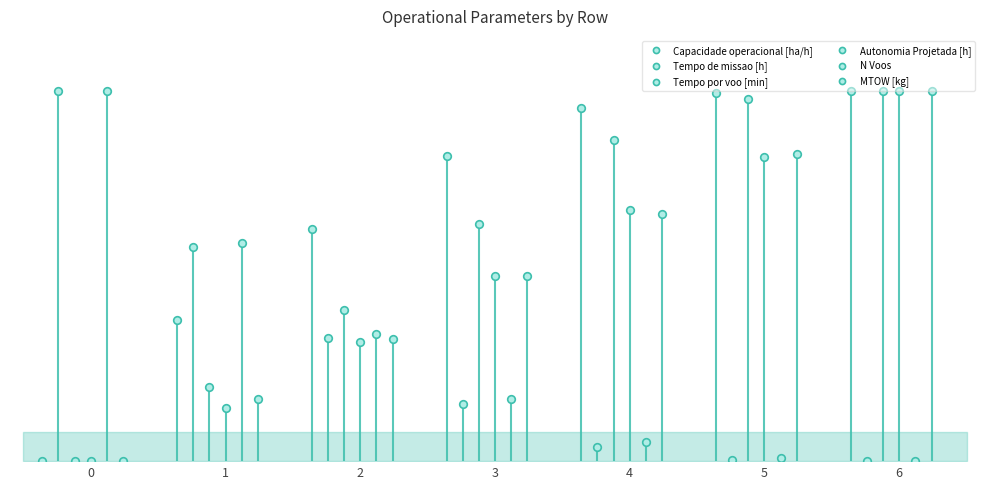

At which category is the sum across all series the highest?

6